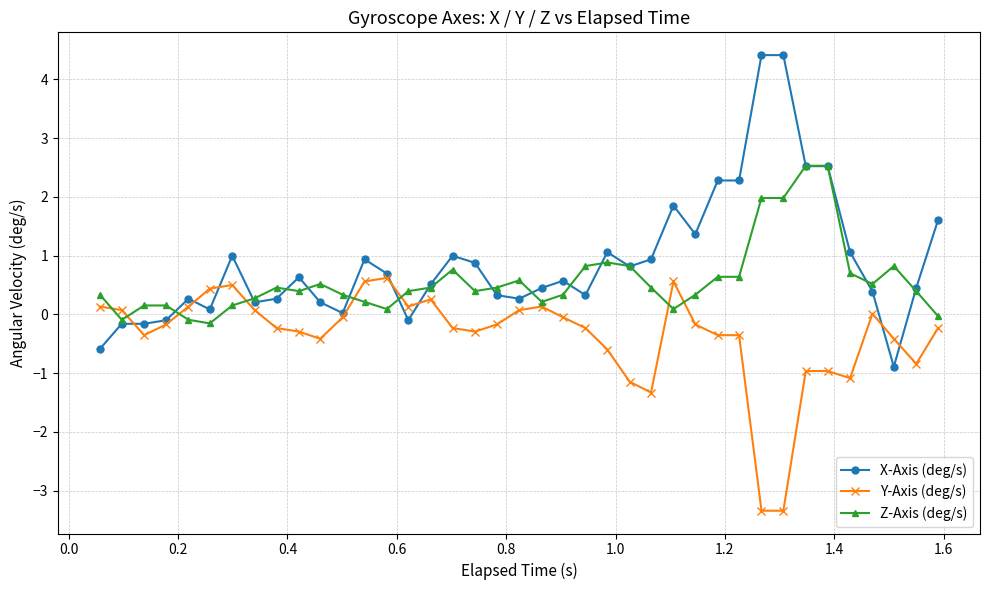

List the series in order of their overall mean, lowest first.

Y-Axis (deg/s), Z-Axis (deg/s), X-Axis (deg/s)